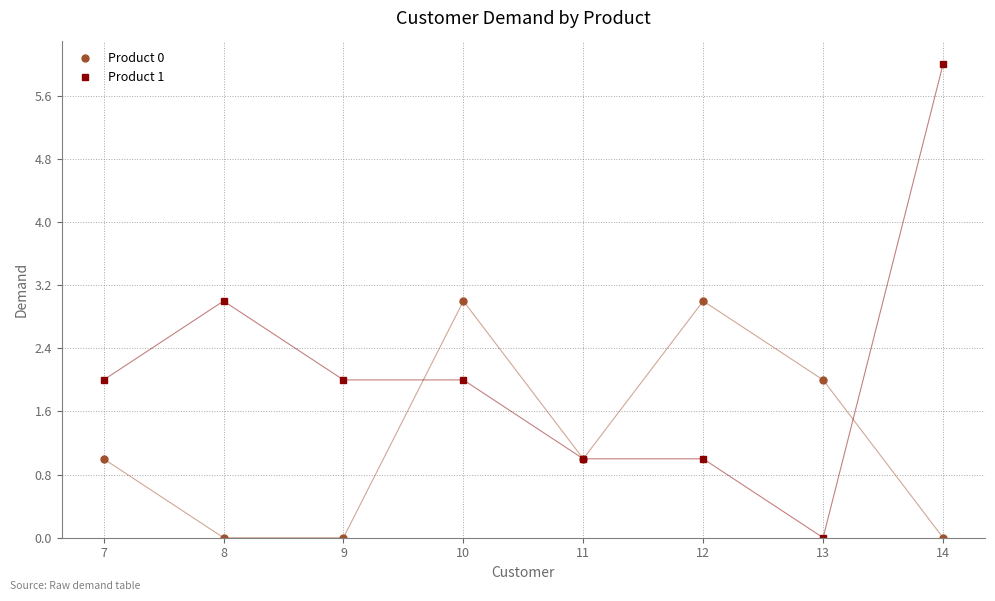

At 9, list the series in order from smallest to largest.

Product 0, Product 1